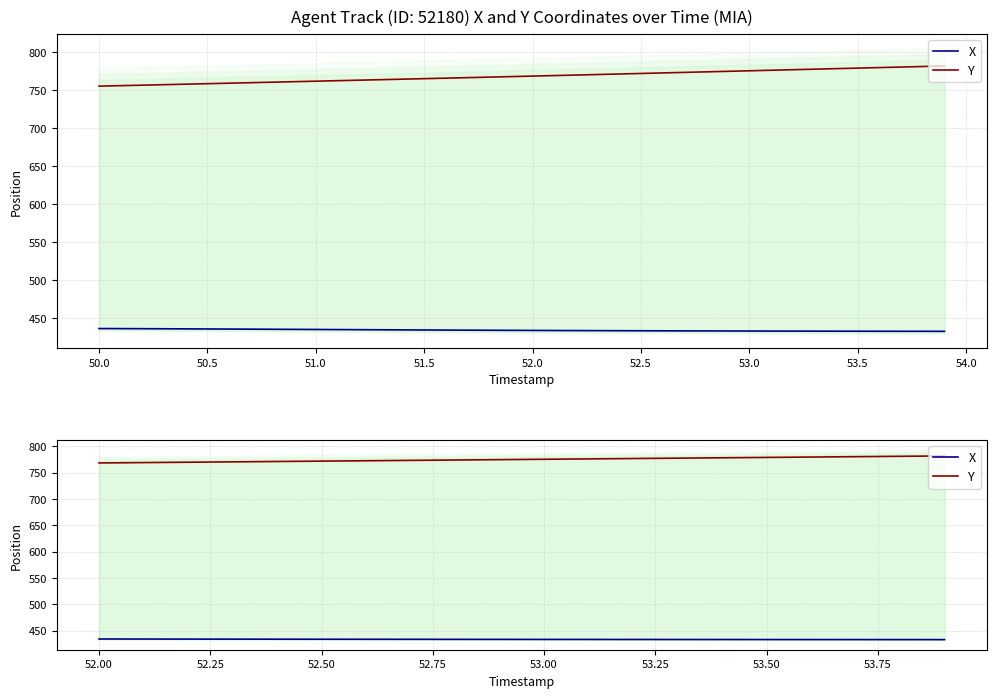

Count the number of categories in the chart.

20